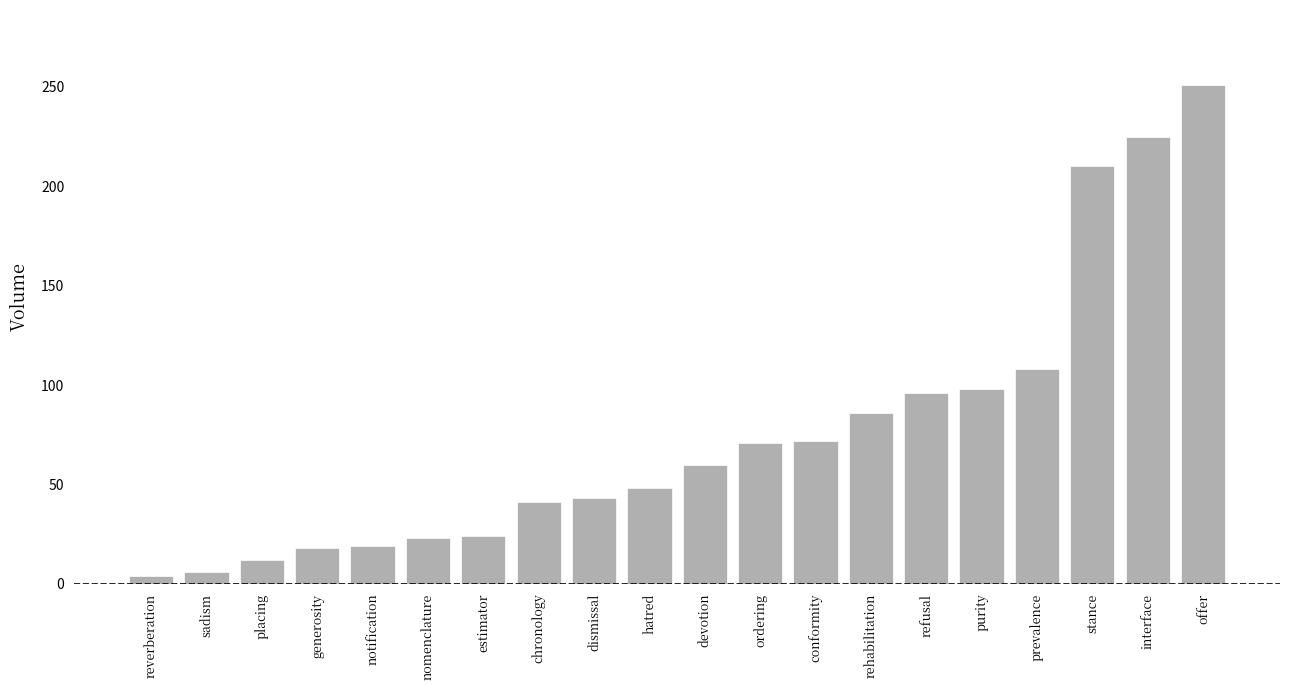

At which category does the chart reach its peak across all series?

offer